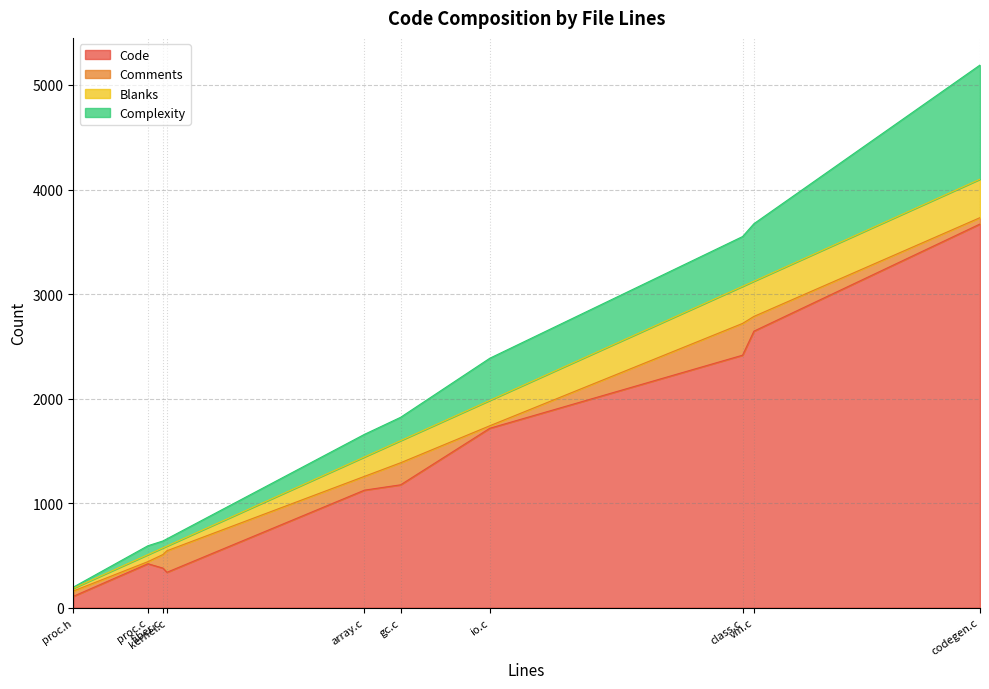

What is the highest value of the Comments series?

304